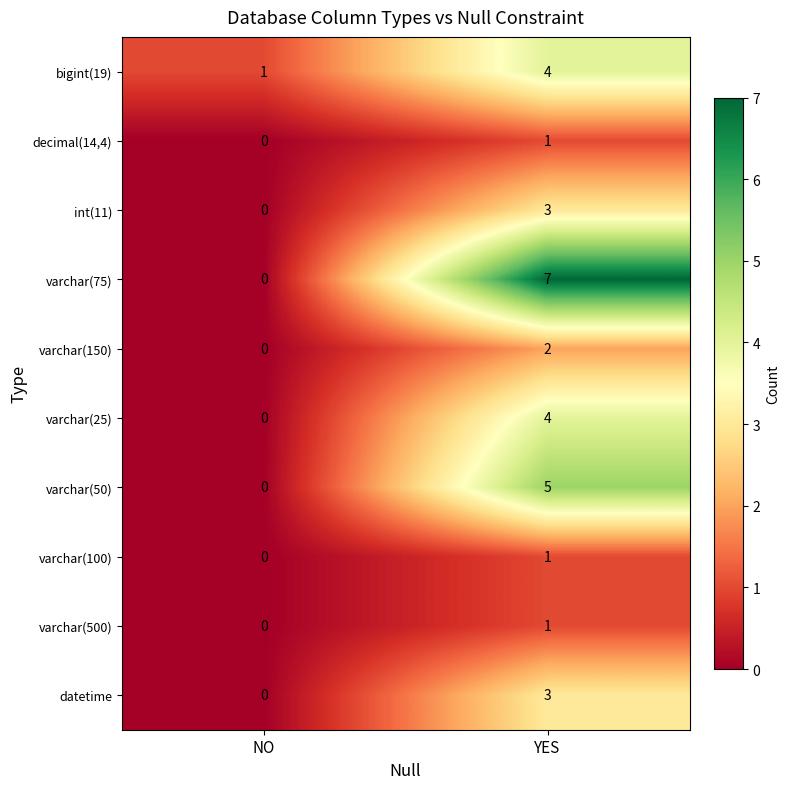

Where is varchar(75) nearest to the value 3?

NO